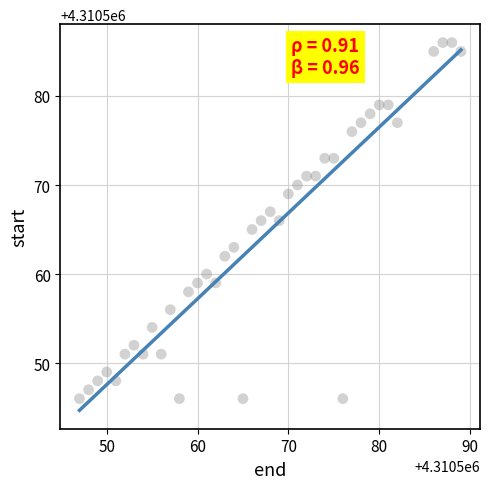

What is the range of Y values (max minus min)?

40